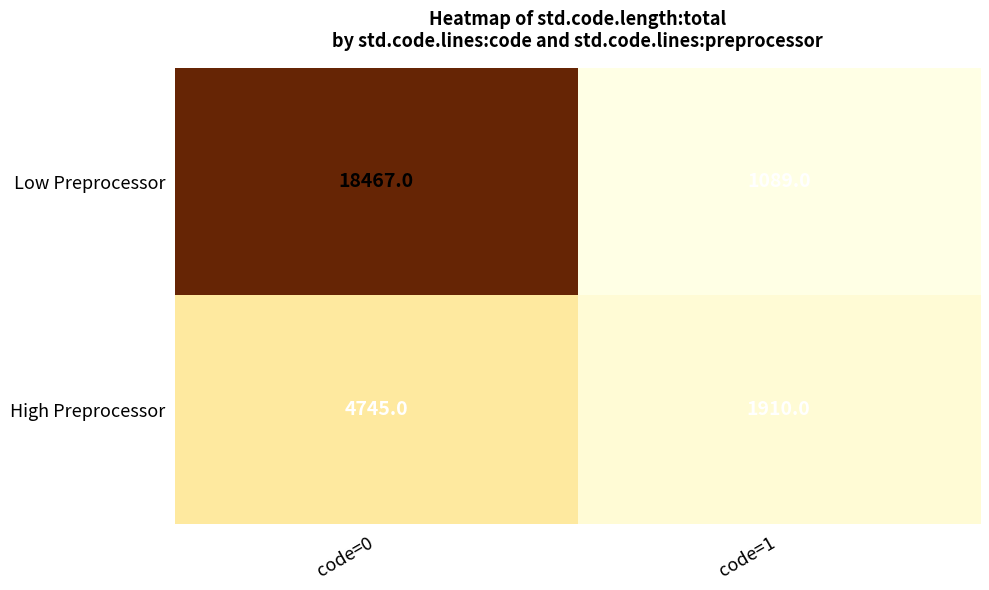

List the series in order of their overall mean, highest first.

Low Preprocessor, High Preprocessor